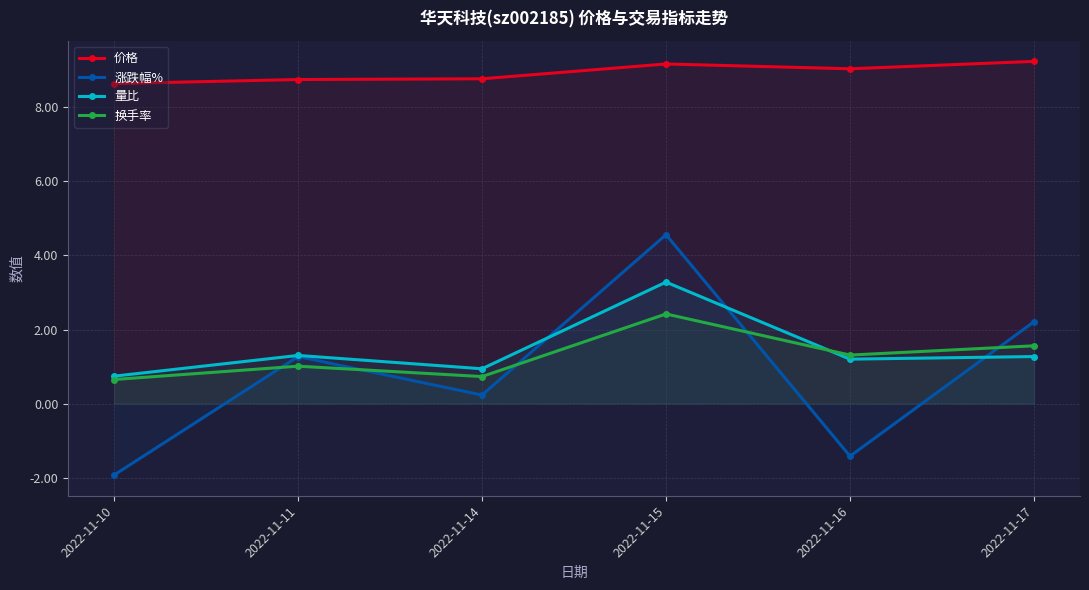

Rank the categories by 价格 value from highest to lowest.

2022-11-17, 2022-11-15, 2022-11-16, 2022-11-14, 2022-11-11, 2022-11-10